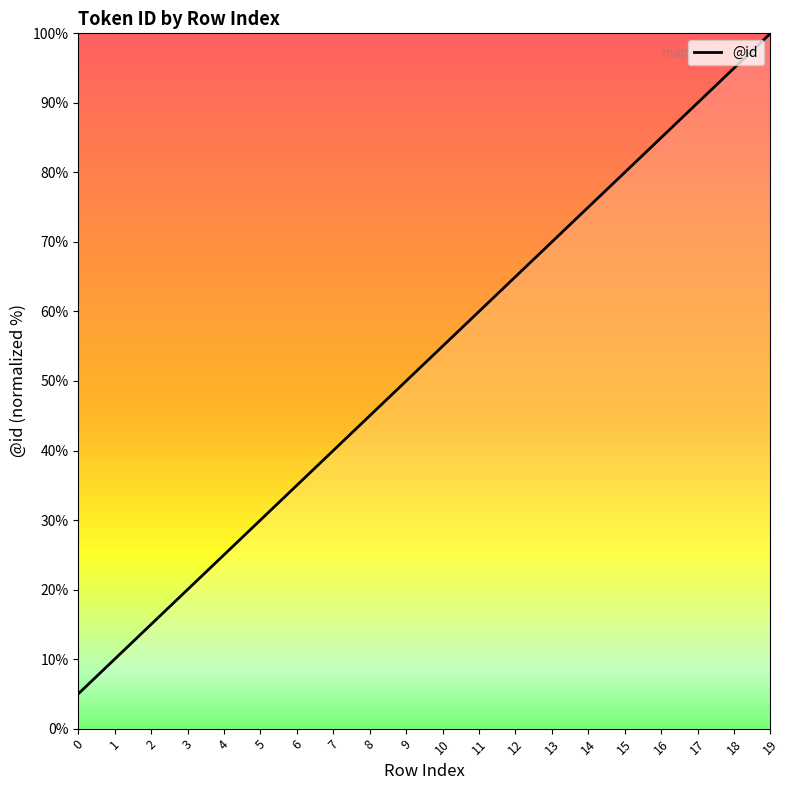

Rank the categories by value from lowest to highest.

0, 1, 2, 3, 4, 5, 6, 7, 8, 9, 10, 11, 12, 13, 14, 15, 16, 17, 18, 19